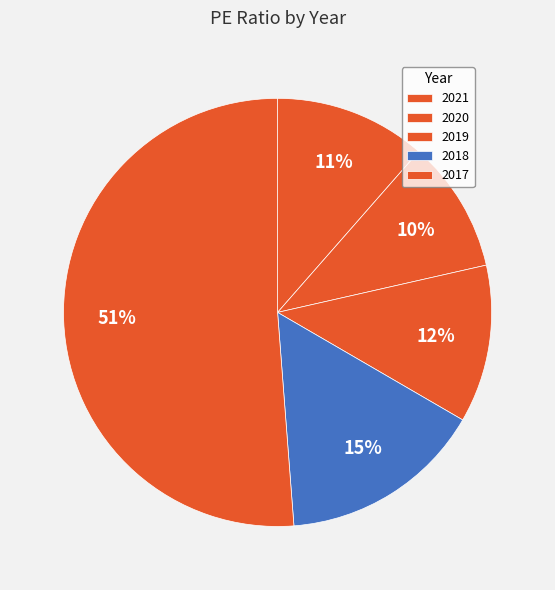

True or false: 2018 accounts for 7% of the total.

False